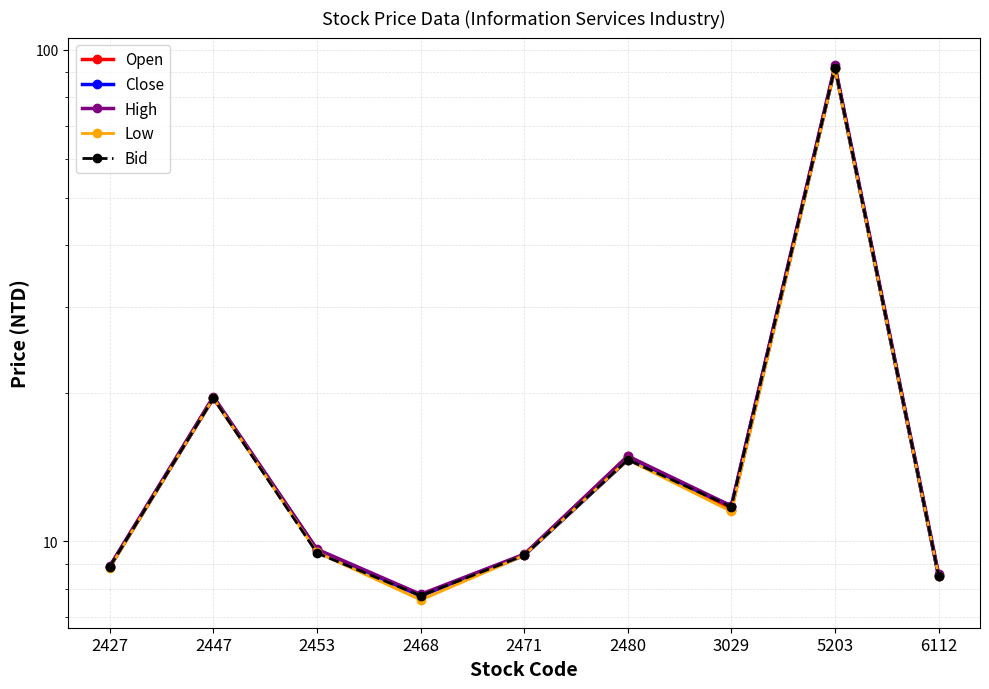

At how many categories does at least one series exceed 90?

1